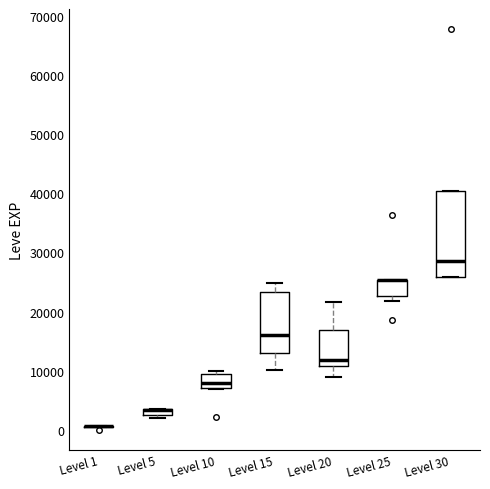

Where is the upper edge of the box for Level 20 on the y-axis? The values are not printed on the chart, so give them approximately, as read against the axis.

17000